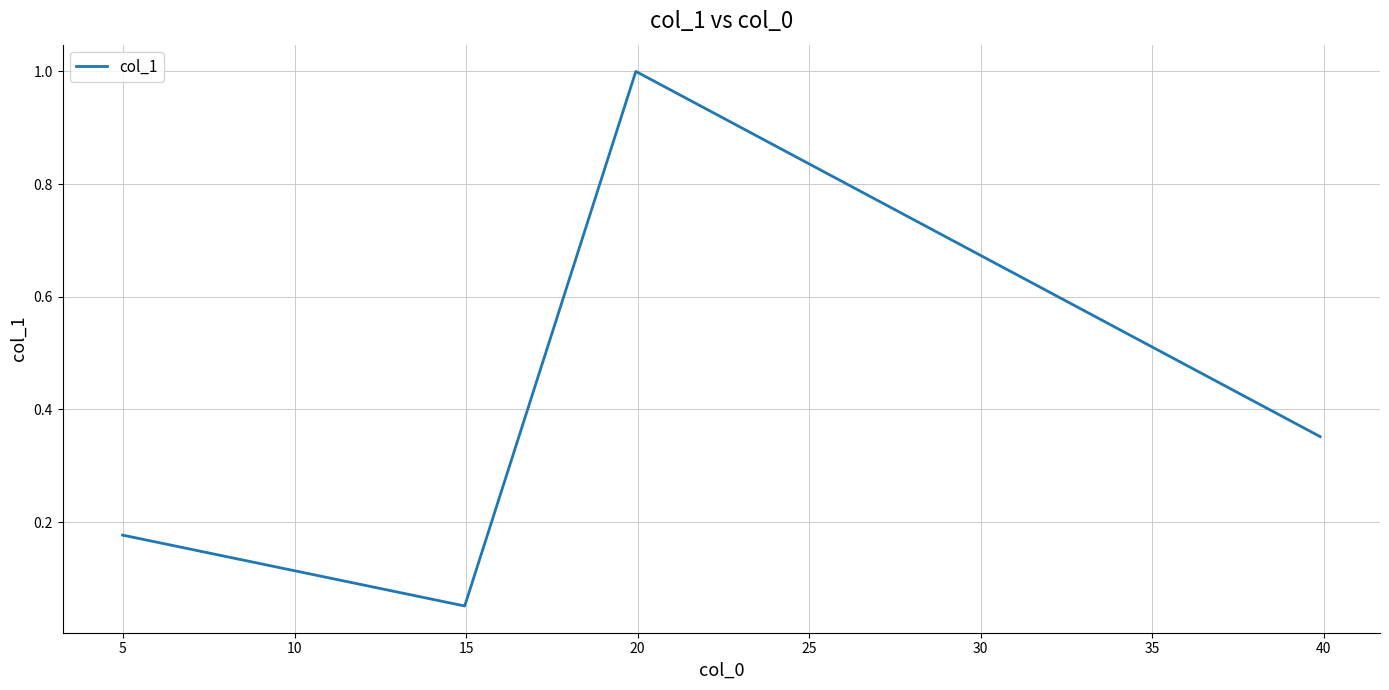

What is the maximum value shown in the chart?

1.0